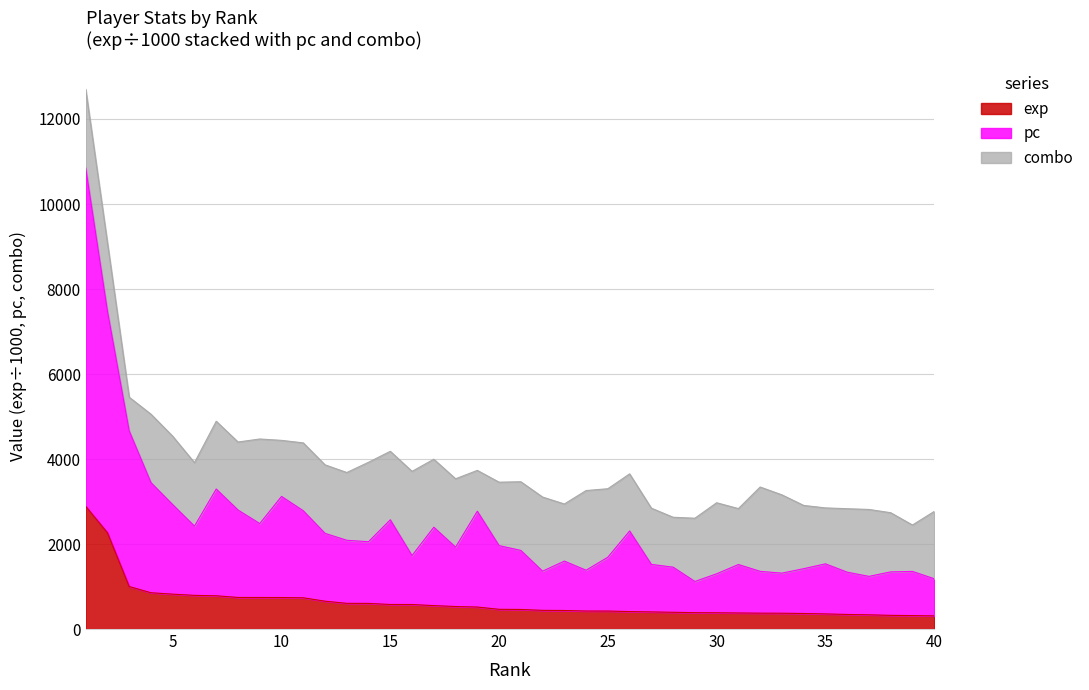

What is the total value across all series at 30?

2971.3